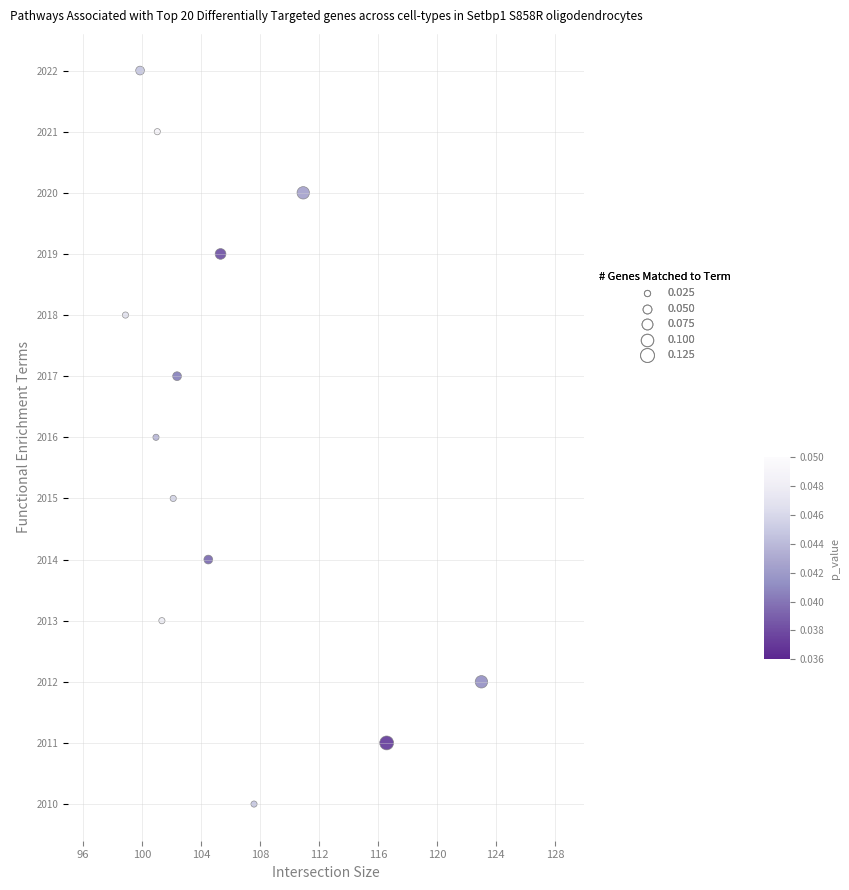

What is the range of Y values (max minus min)?

12